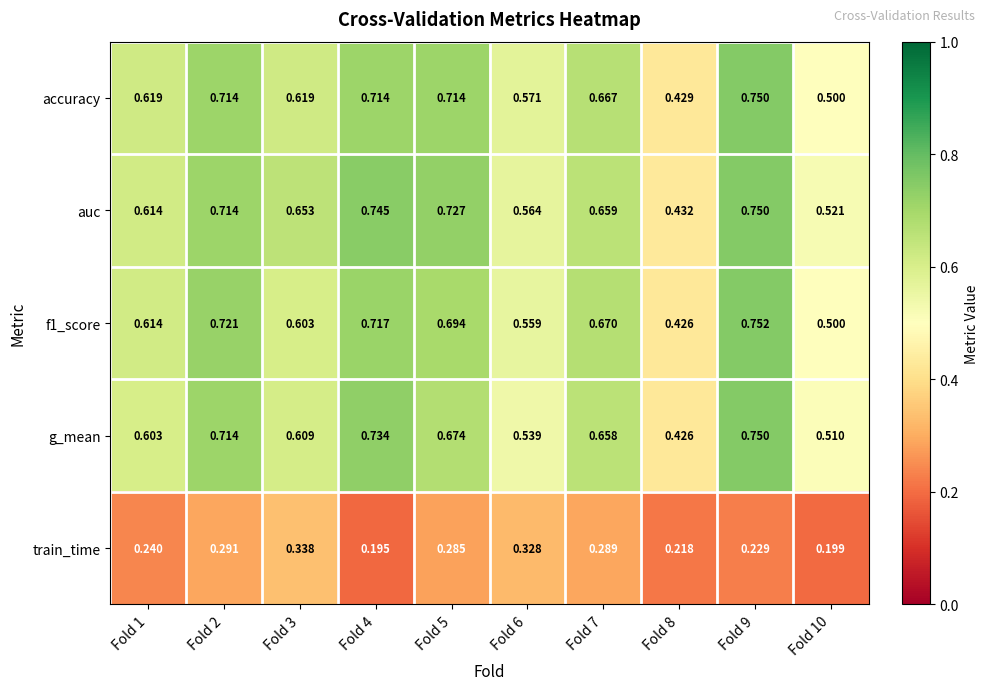

What is the total value across all series at Fold 6?

2.6